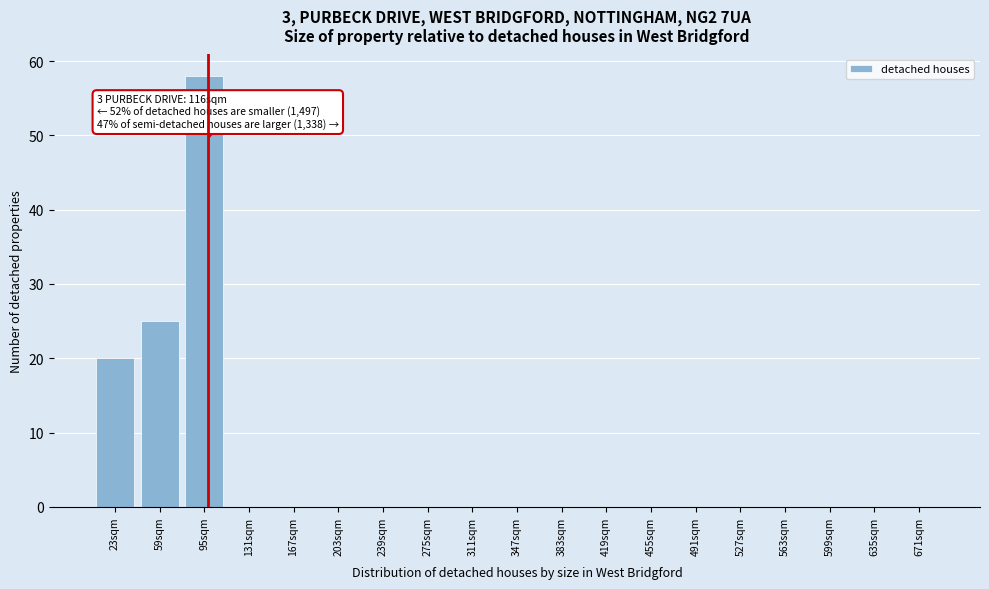

Reading left to right, transcribe all the data shown in this chart.

23sqm=20	59sqm=25	95sqm=58	131sqm=0	167sqm=0	203sqm=0	239sqm=0	275sqm=0	311sqm=0	347sqm=0	383sqm=0	419sqm=0	455sqm=0	491sqm=0	527sqm=0	563sqm=0	599sqm=0	635sqm=0	671sqm=0